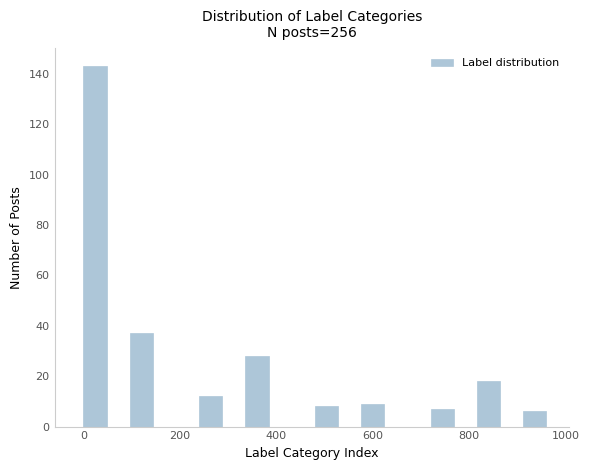

Around what value on the x-axis is the tallest bar? Give the approximate position of its centre, as read against the axis.

20